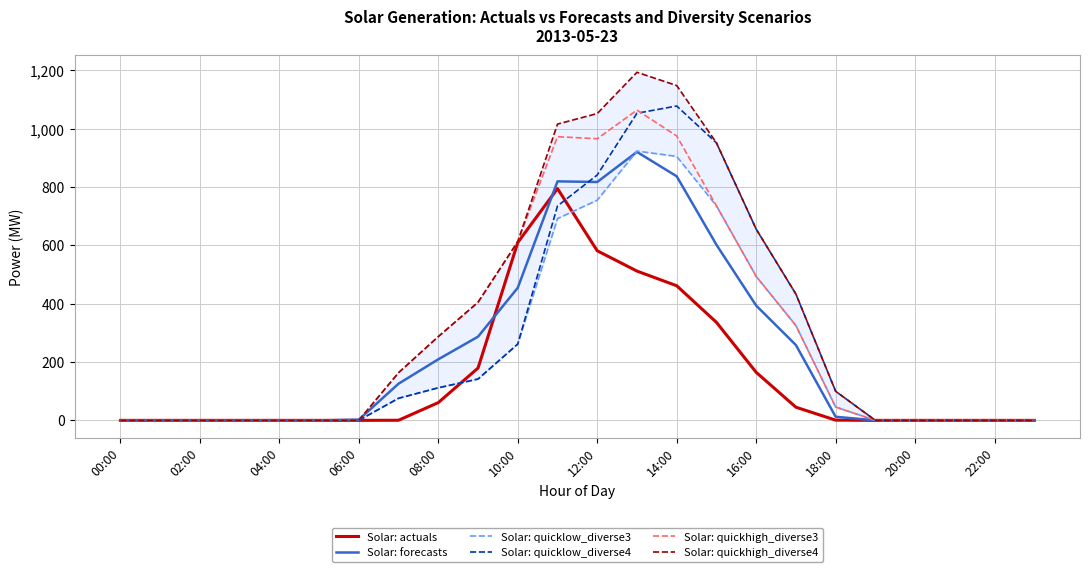

True or false: Solar: quicklow_diverse4 has a value of -615.1 at 20:00.

False